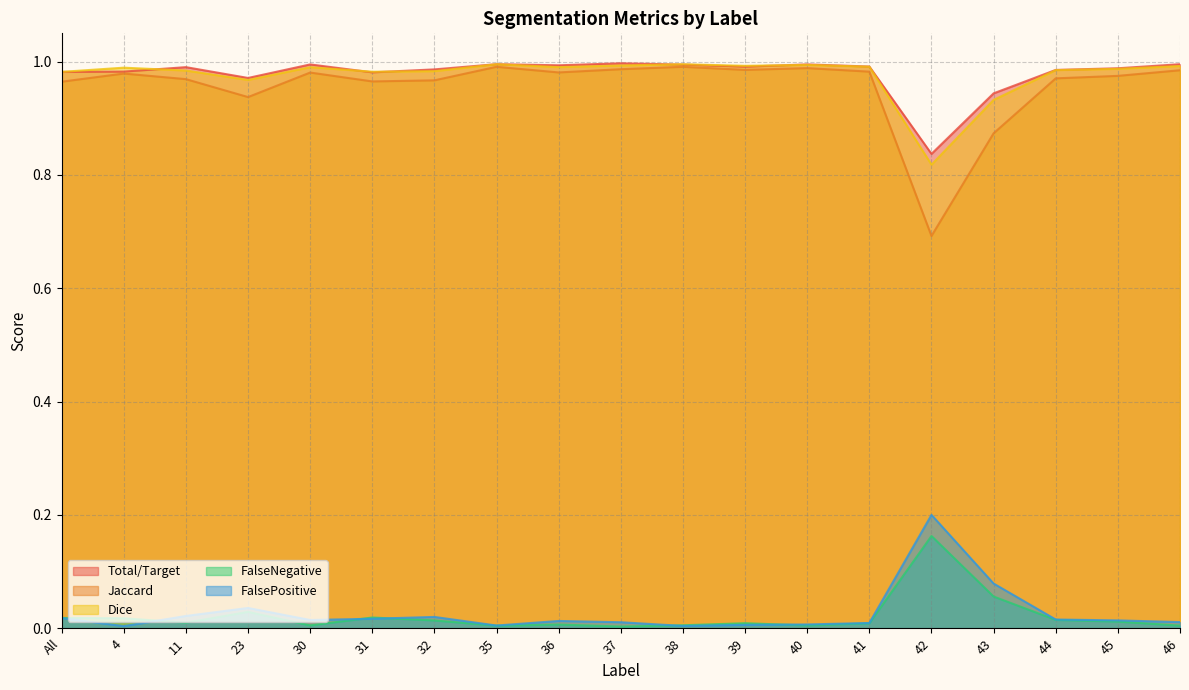

What is the sum of all FalsePositive values?

0.5